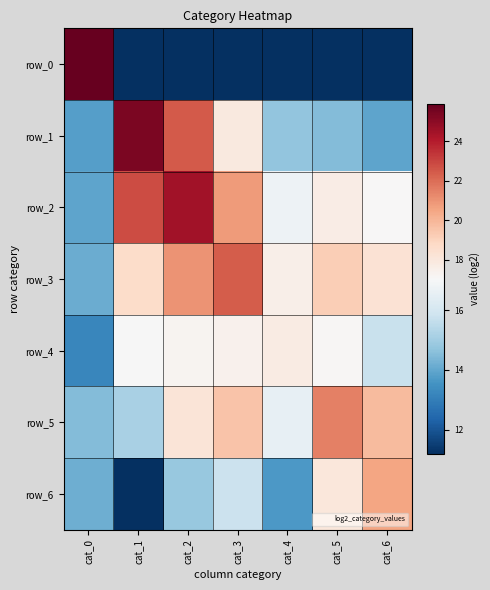

Reading left to right, extract all data points from this chart.

row_0: 25.9	11.2	11.2	11.2	11.2	11.2	11.2
row_1: 13.8	25.4	22.5	17.9	14.7	14.5	14.0
row_2: 14.0	22.8	24.4	20.8	16.7	17.7	17.0
row_3: 14.1	18.6	21.0	22.4	17.6	19.2	18.3
row_4: 13.2	17.0	17.2	17.4	17.7	17.2	15.7
row_5: 14.5	15.1	18.2	19.6	16.6	21.5	19.8
row_6: 14.2	11.2	14.8	15.8	13.7	18.0	20.6